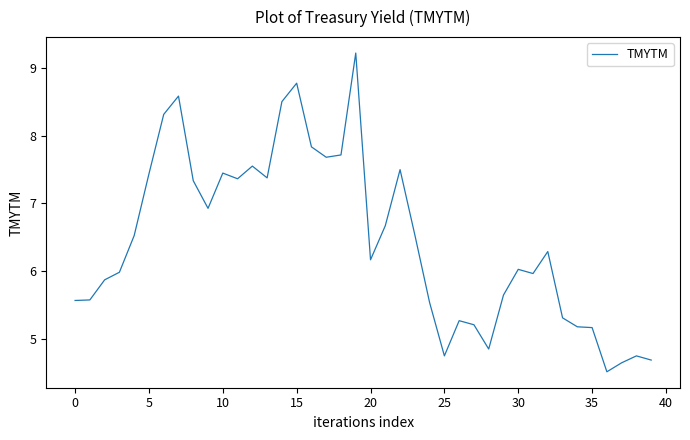

What is the greatest value displayed?

9.2